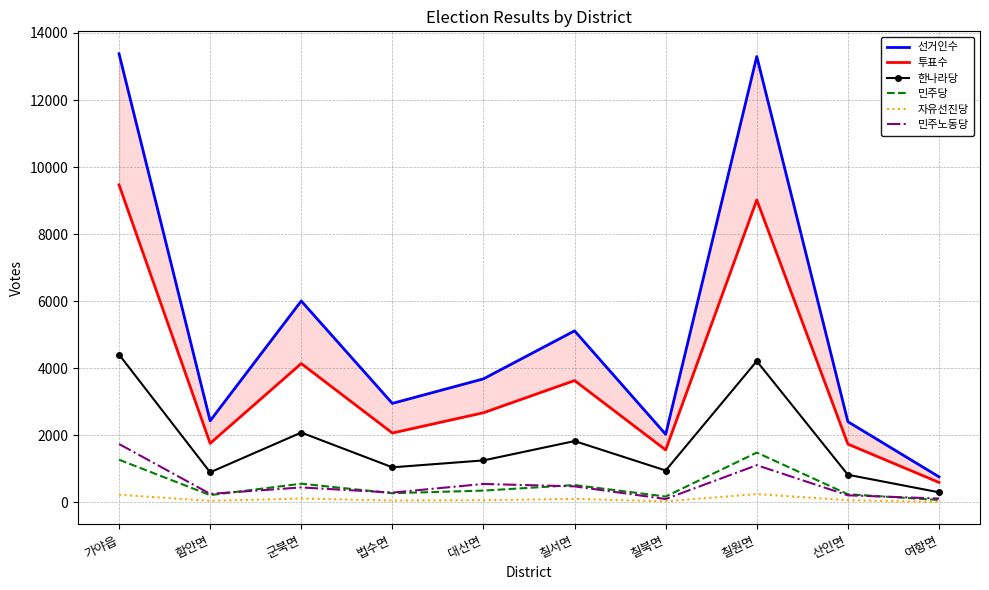

True or false: 투표수 and 자유선진당 cross at least once.

False